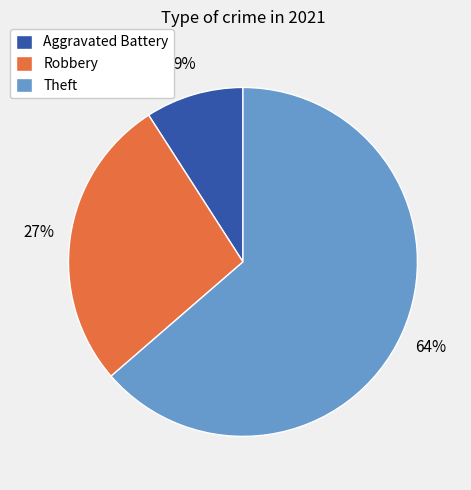

True or false: Robbery accounts for 13% of the total.

False